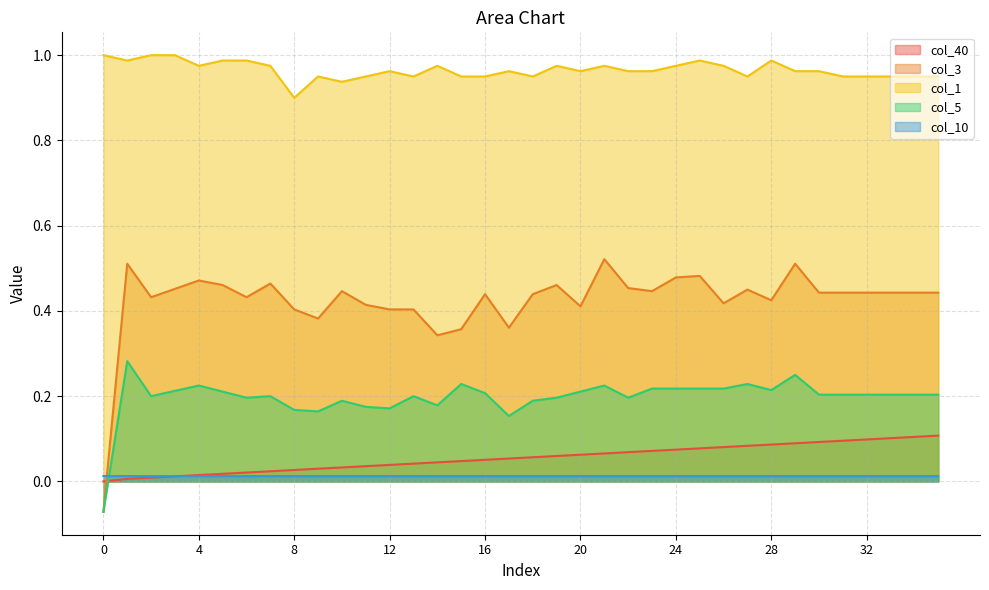

Does the chart have visible grid lines?

Yes